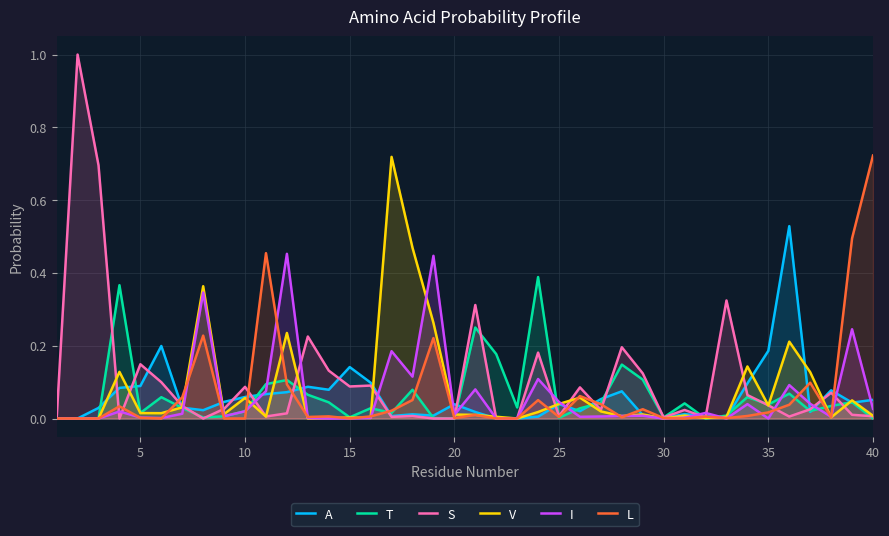

Which series has the widest spread of values?

S